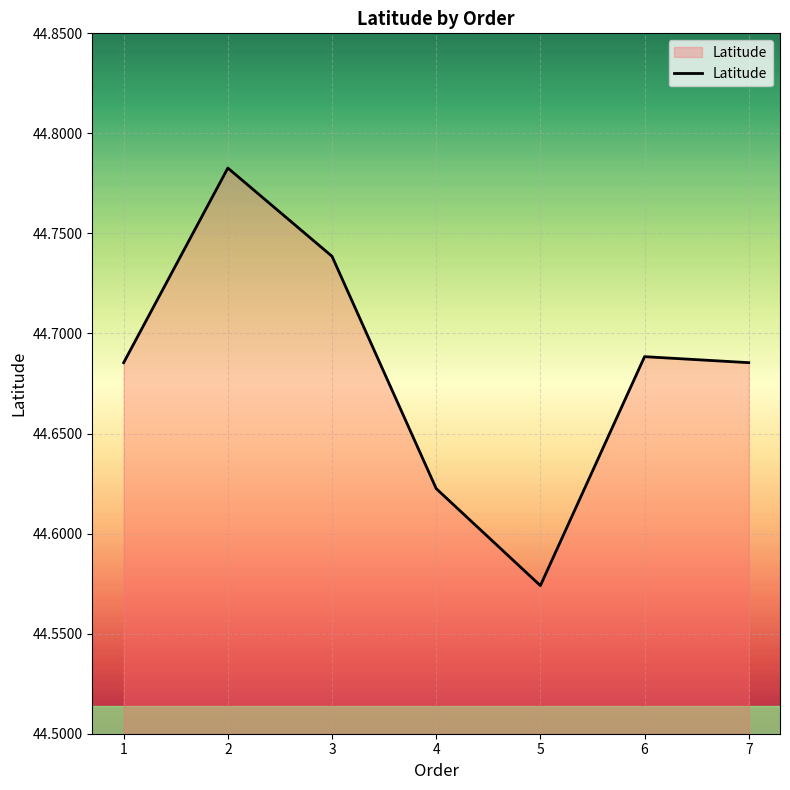

At which category does the data reach its first local valley?

5